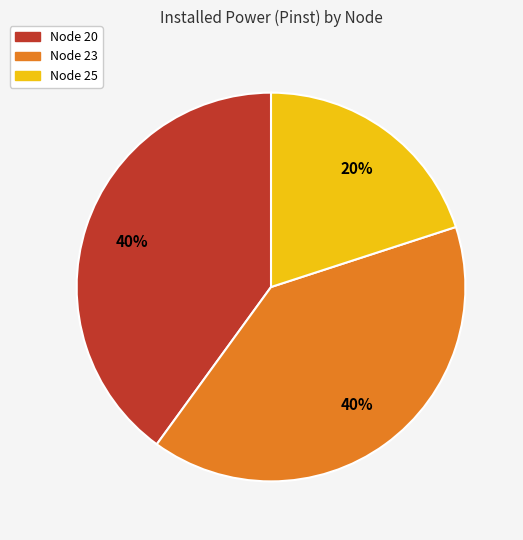

How many slices are in this pie chart?

3